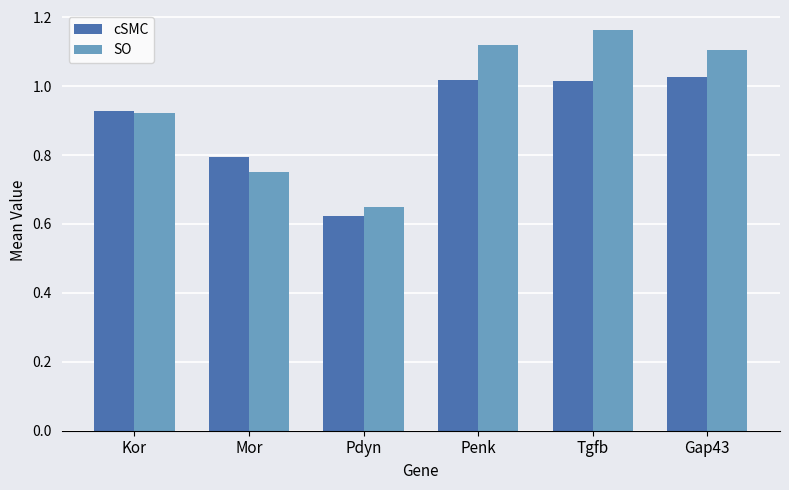

Is the value of cSMC at Gap43 greater than the value of SO at Pdyn?

Yes